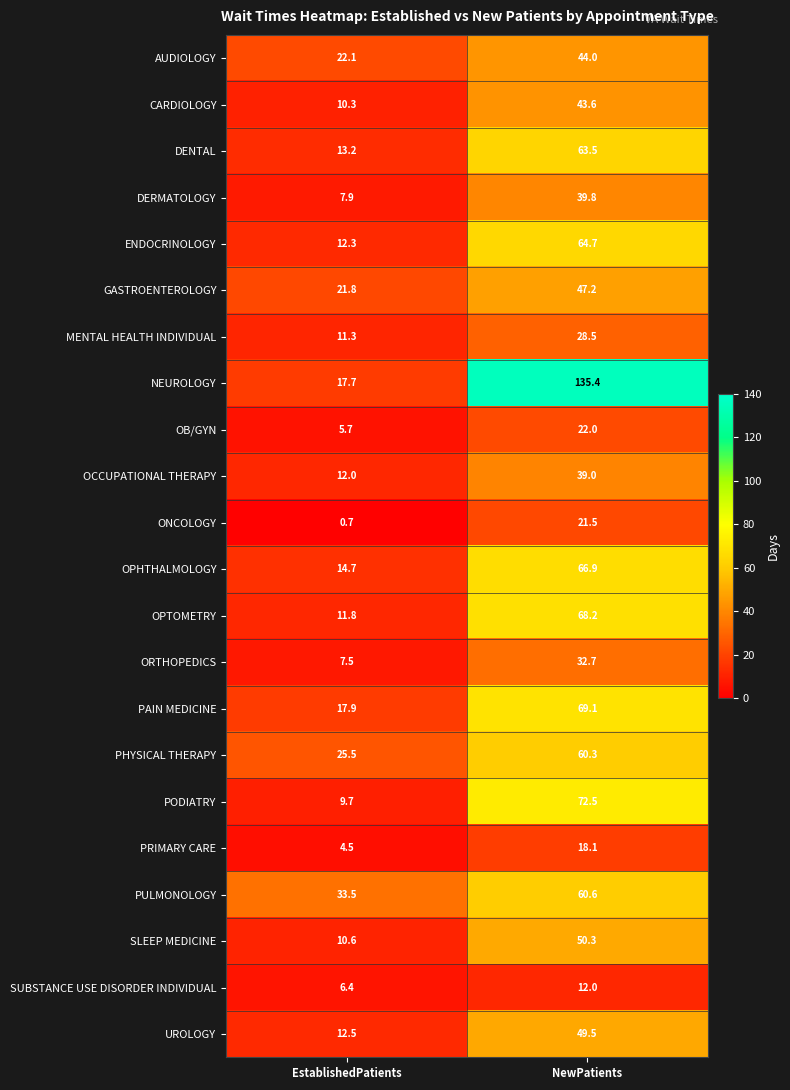

What is the lowest value of the PULMONOLOGY series?

33.5